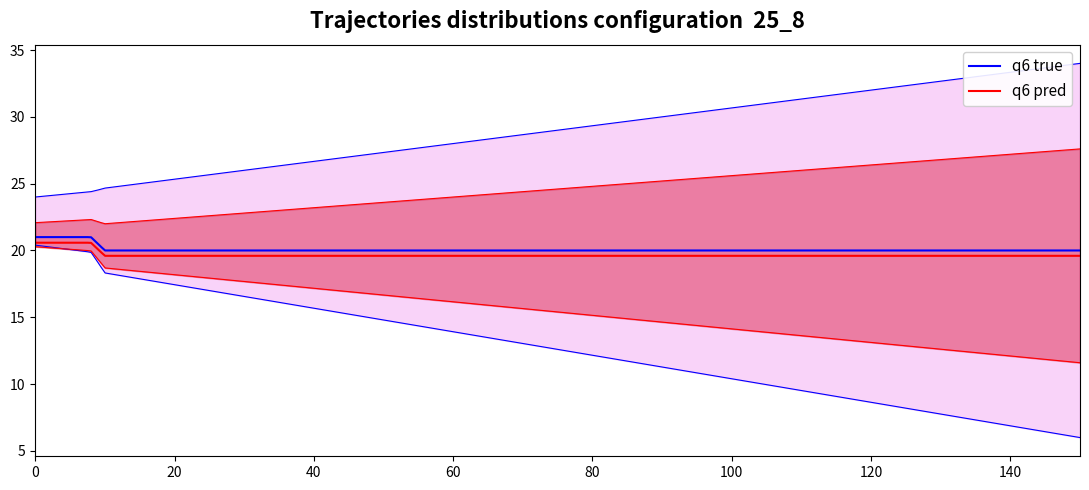

Which has a higher value, 6 or 10?

6